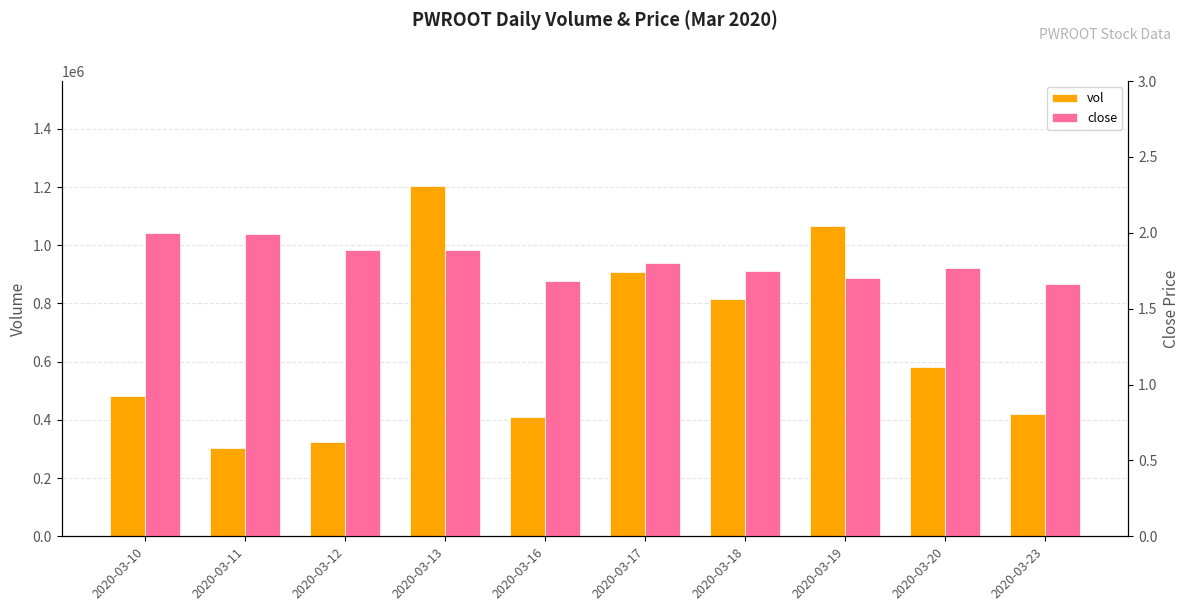

List the series in order of their overall mean, lowest first.

close, vol